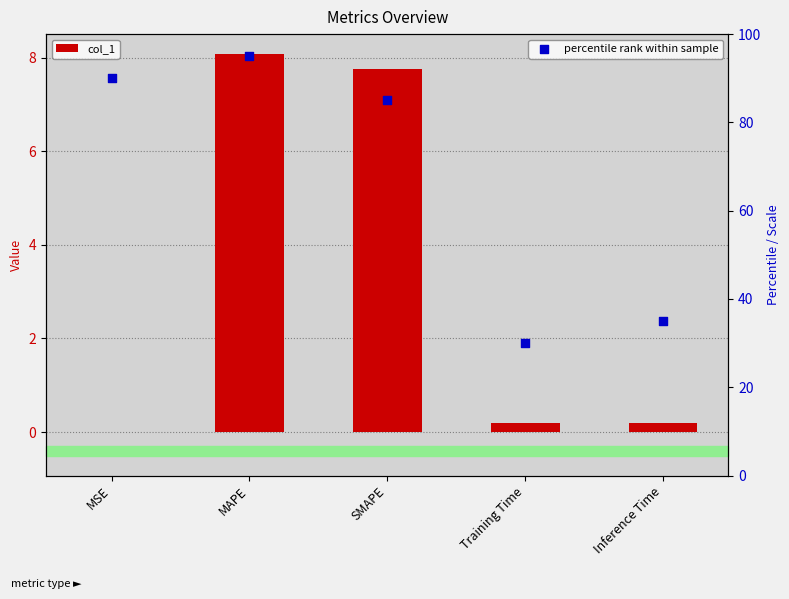

What are all the series names shown in the legend?

col_1, percentile rank within sample